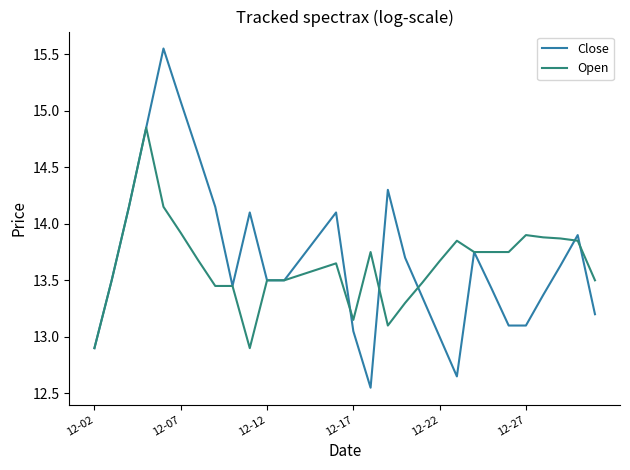

List the series in order of their peak value, highest first.

Close, Open